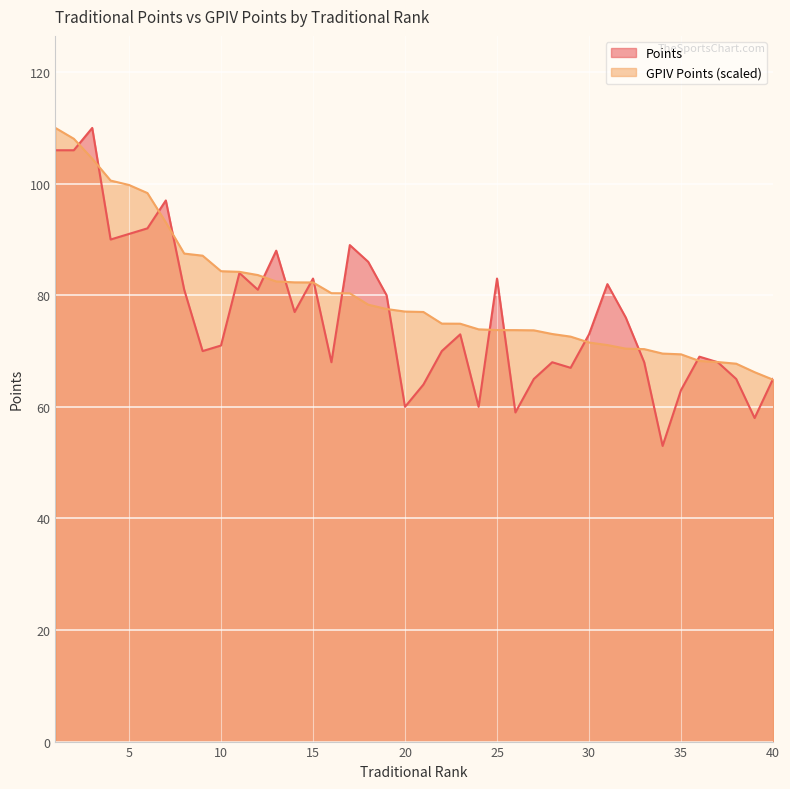

Reading right to left, extract all data points from this chart.

Points: 40=65.0	39=58.0	38=65.0	37=68.0	36=69.0	35=63.0	34=53.0	33=68.0	32=76.0	31=82.0	30=73.0	29=67.0	28=68.0	27=65.0	26=59.0	25=83.0	24=60.0	23=73.0	22=70.0	21=64.0	20=60.0	19=80.0	18=86.0	17=89.0	16=68.0	15=83.0	14=77.0	13=88.0	12=81.0	11=84.0	10=71.0	9=70.0	8=81.0	7=97.0	6=92.0	5=91.0	4=90.0	3=110.0	2=106.0	1=106.0
GPIV Points: 40=64.9	39=66.2	38=67.7	37=68.0	36=68.2	35=69.4	34=69.6	33=70.4	32=70.4	31=71.1	30=71.5	29=72.6	28=73.1	27=73.7	26=73.8	25=73.8	24=73.9	23=74.9	22=74.9	21=77.0	20=77.1	19=77.5	18=78.3	17=80.4	16=80.4	15=82.3	14=82.3	13=82.5	12=83.6	11=84.2	10=84.3	9=87.1	8=87.5	7=93.1	6=98.3	5=99.8	4=100.6	3=104.5	2=108.1	1=110.0